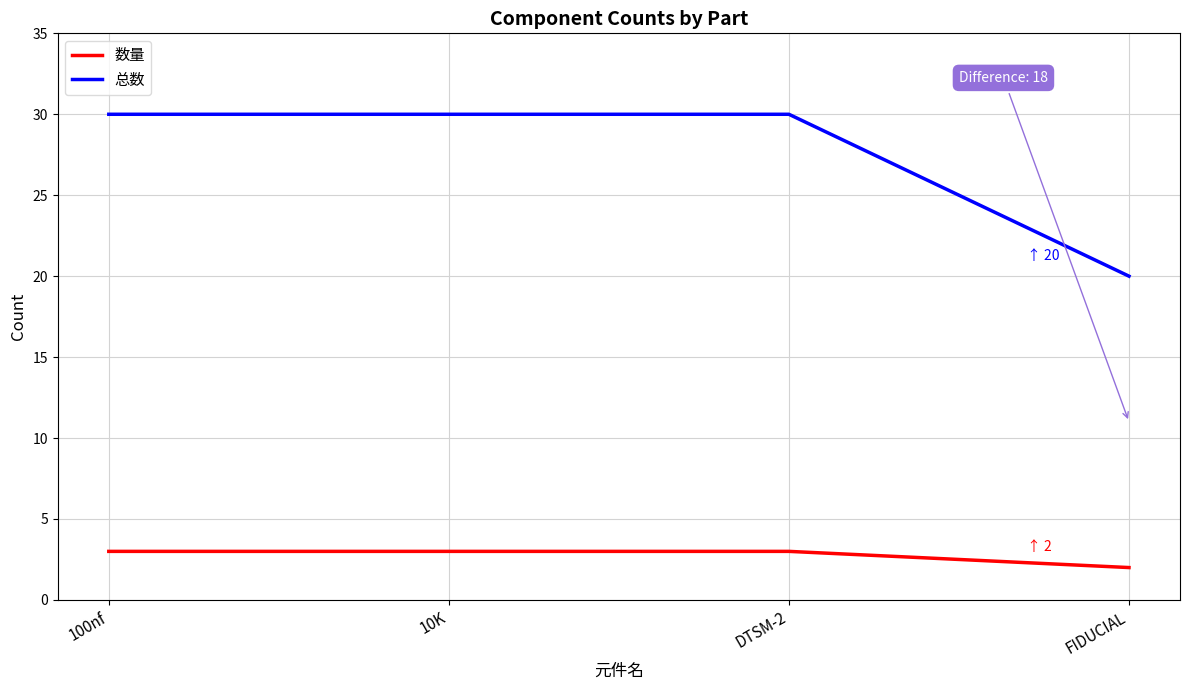

Which series changed the most between DTSM-2 and FIDUCIAL?

总数